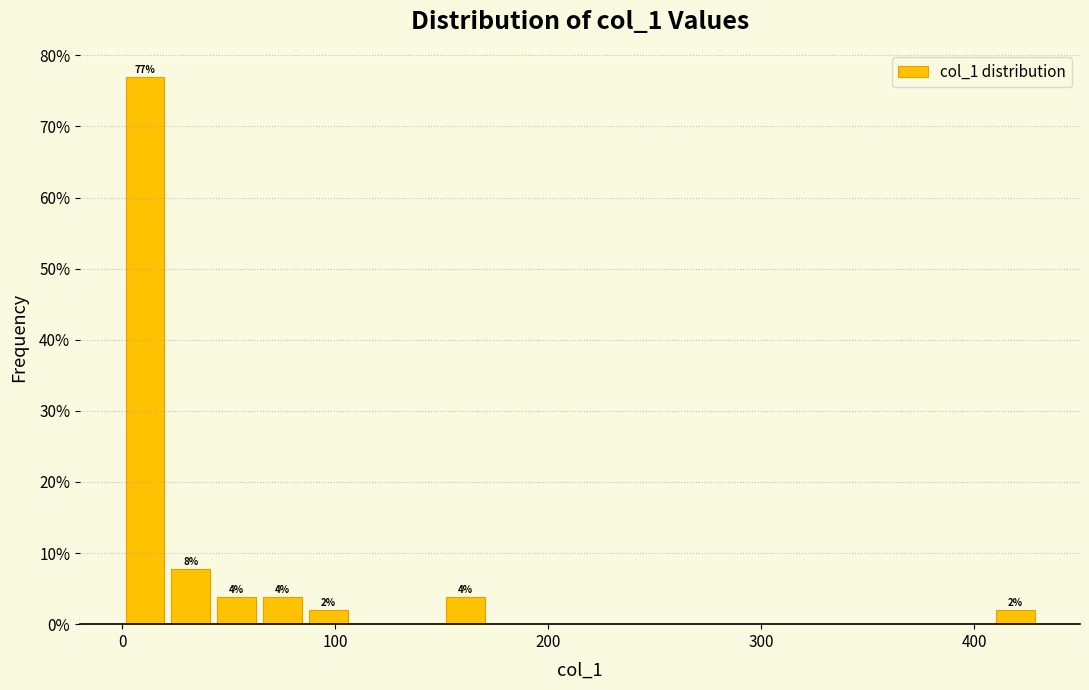

Around what value on the x-axis is the tallest bar? Give the approximate position of its centre, as read against the axis.

10